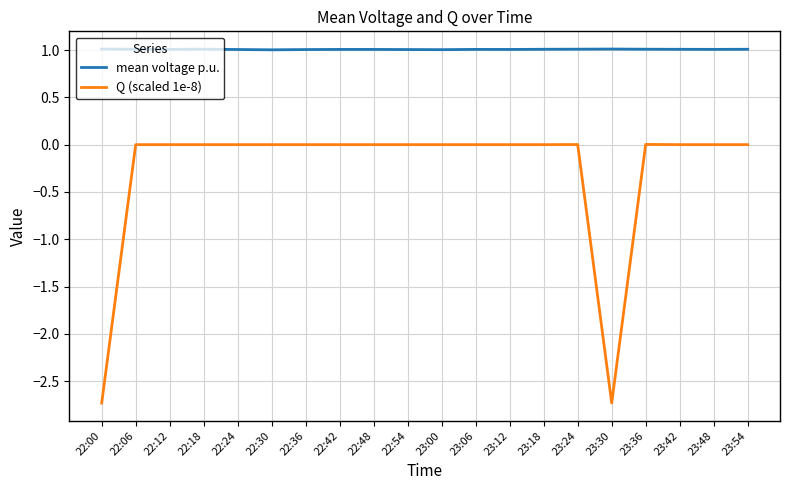

List the series in order of their overall mean, highest first.

mean voltage p.u., Q (scaled 1e-8)